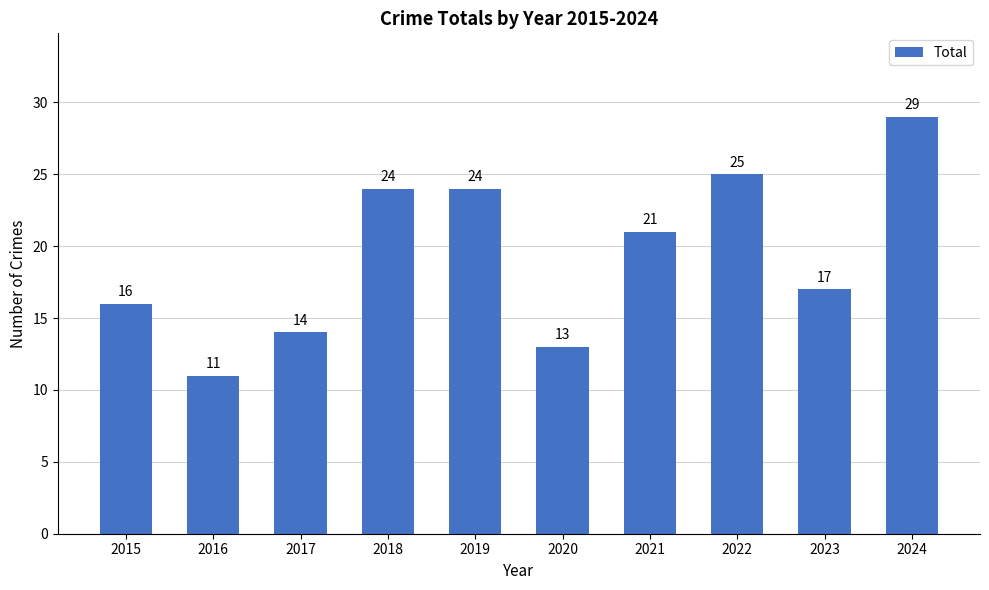

Reading left to right, what are all the values shown in this chart?

2015=16	2016=11	2017=14	2018=24	2019=24	2020=13	2021=21	2022=25	2023=17	2024=29